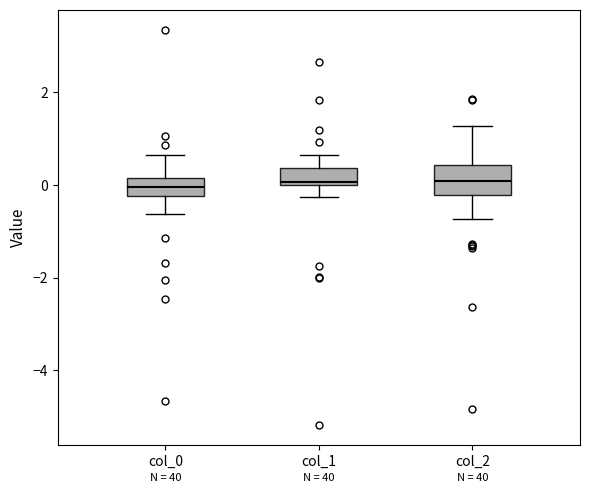

Where is the lower edge of the box for col_2 on the y-axis? The values are not printed on the chart, so give them approximately, as read against the axis.

-0.2